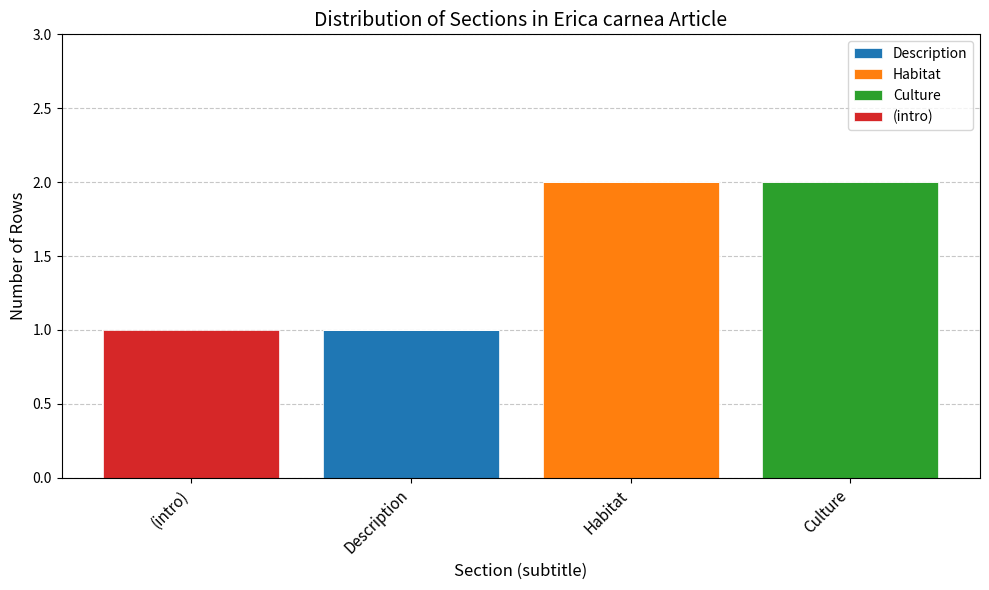

The value of Description at Description is 1. True or false?

True